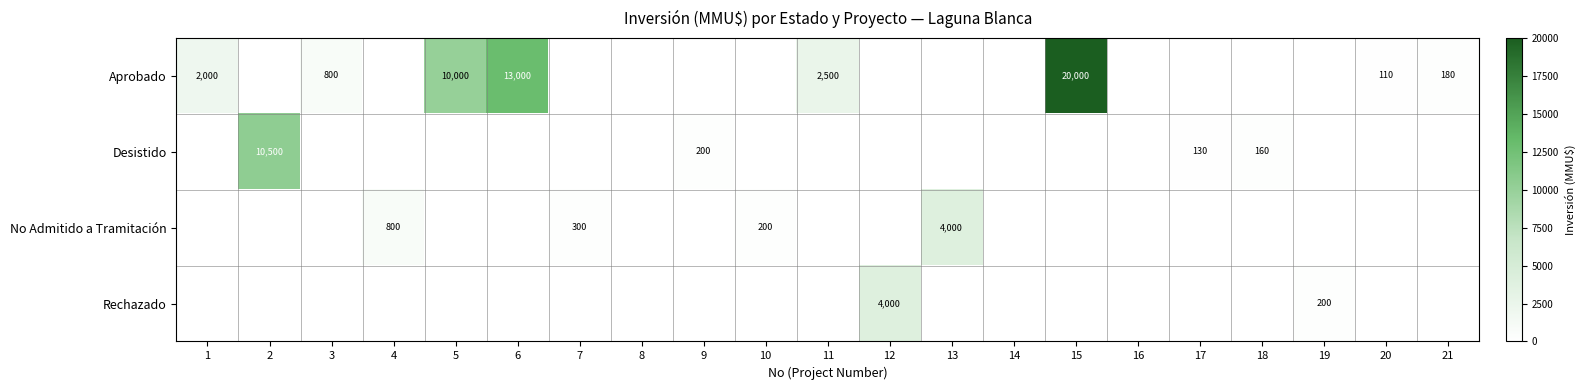

What is the difference between the Aprobado values at 21 and 3?

620